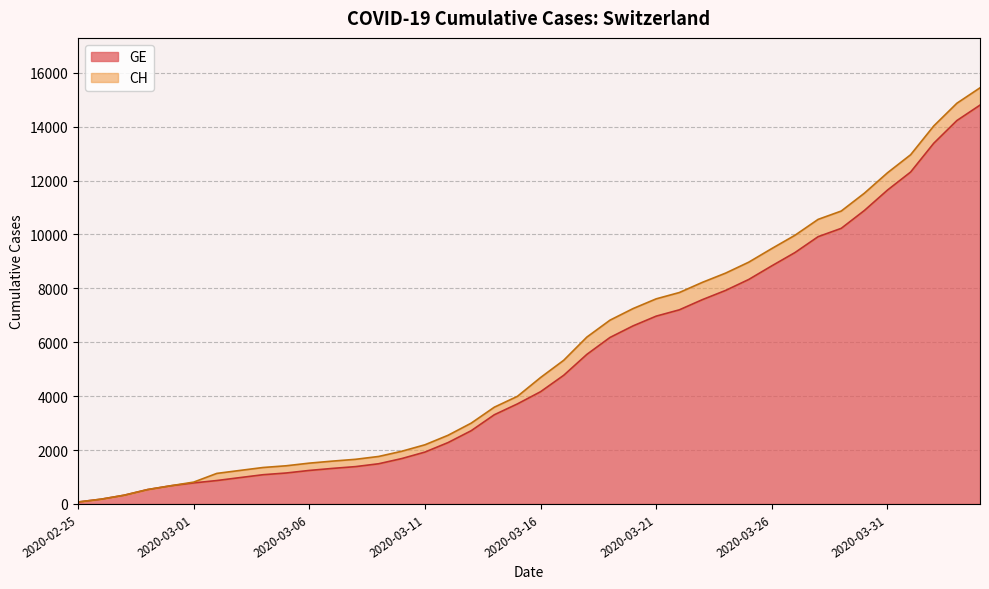

Reading left to right, what are all the values shown in this chart?

CH: 2020-02-25=72	2020-02-26=177	2020-02-27=325	2020-02-28=532	2020-02-29=673	2020-03-01=810	2020-03-02=1133	2020-03-03=1243	2020-03-04=1352	2020-03-05=1416	2020-03-06=1514	2020-03-07=1589	2020-03-08=1656	2020-03-09=1762	2020-03-10=1955	2020-03-11=2195	2020-03-12=2548	2020-03-13=2998	2020-03-14=3590	2020-03-15=3993	2020-03-16=4691	2020-03-17=5330	2020-03-18=6190	2020-03-19=6818	2020-03-20=7249	2020-03-21=7610	2020-03-22=7844	2020-03-23=8223	2020-03-24=8564	2020-03-25=8970	2020-03-26=9477	2020-03-27=9969	2020-03-28=10558	2020-03-29=10867	2020-03-30=11529	2020-03-31=12287	2020-04-01=12956	2020-04-02=14024	2020-04-03=14867	2020-04-04=15439
GE: 2020-02-25=72	2020-02-26=177	2020-02-27=325	2020-02-28=532	2020-02-29=673	2020-03-01=780	2020-03-02=868	2020-03-03=977	2020-03-04=1084	2020-03-05=1148	2020-03-06=1243	2020-03-07=1318	2020-03-08=1385	2020-03-09=1491	2020-03-10=1684	2020-03-11=1924	2020-03-12=2277	2020-03-13=2717	2020-03-14=3309	2020-03-15=3712	2020-03-16=4164	2020-03-17=4773	2020-03-18=5548	2020-03-19=6176	2020-03-20=6607	2020-03-21=6968	2020-03-22=7202	2020-03-23=7581	2020-03-24=7922	2020-03-25=8328	2020-03-26=8835	2020-03-27=9327	2020-03-28=9916	2020-03-29=10225	2020-03-30=10887	2020-03-31=11645	2020-04-01=12314	2020-04-02=13382	2020-04-03=14225	2020-04-04=14797